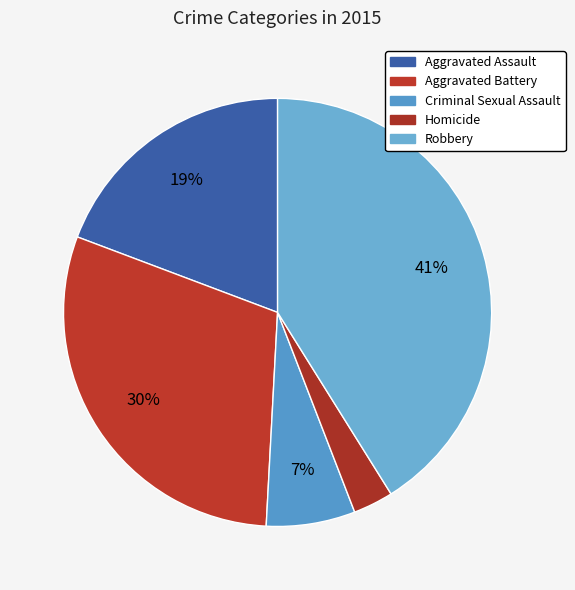

How many slices are in this pie chart?

5